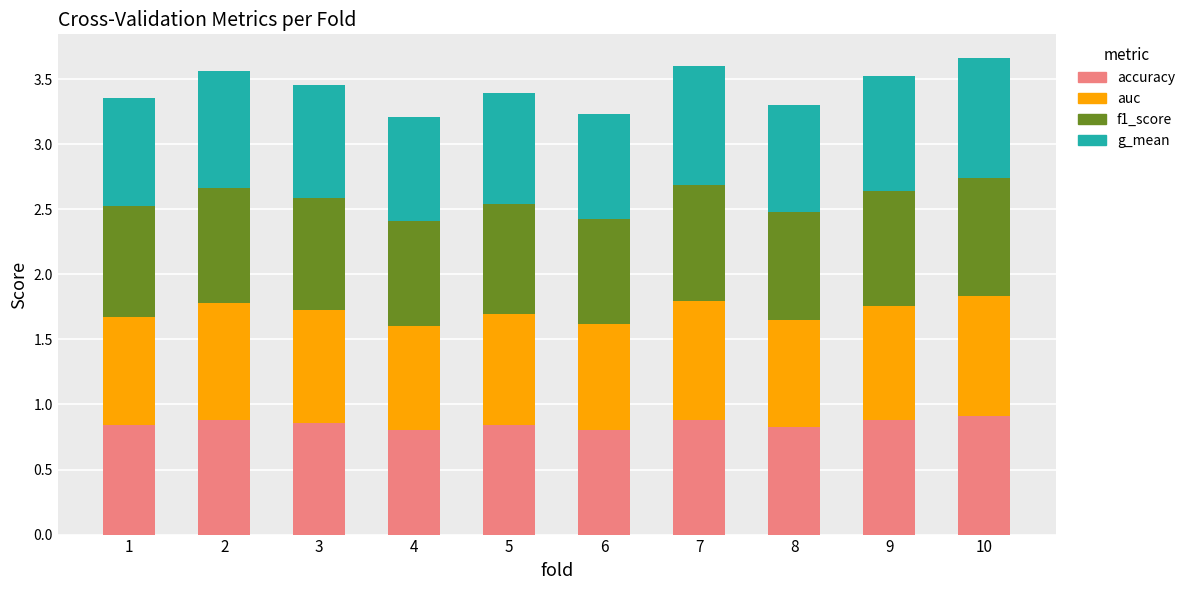

What is the total value across all series at 9?

3.5